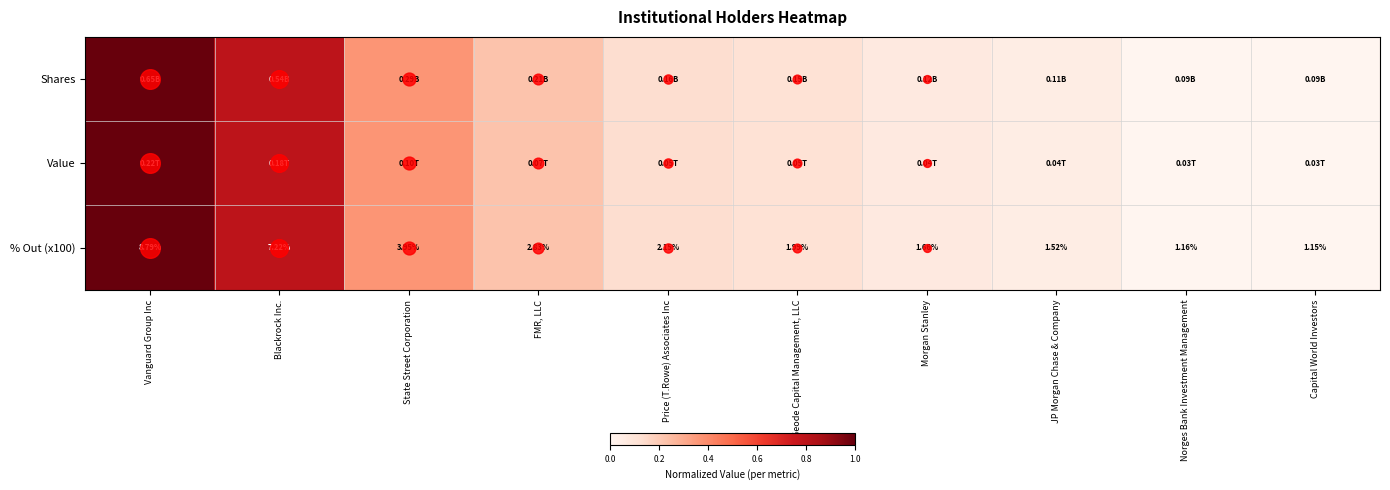

At which label does Value reach its minimum?

Capital World Investors